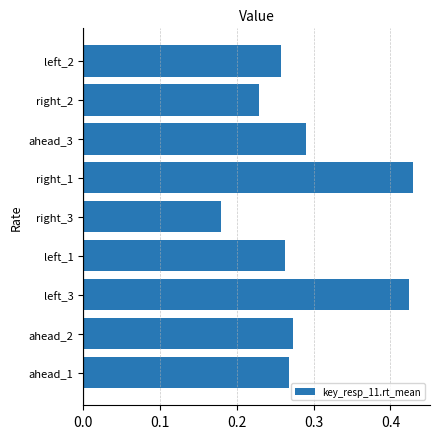

Does the chart contain stacked bars?

No